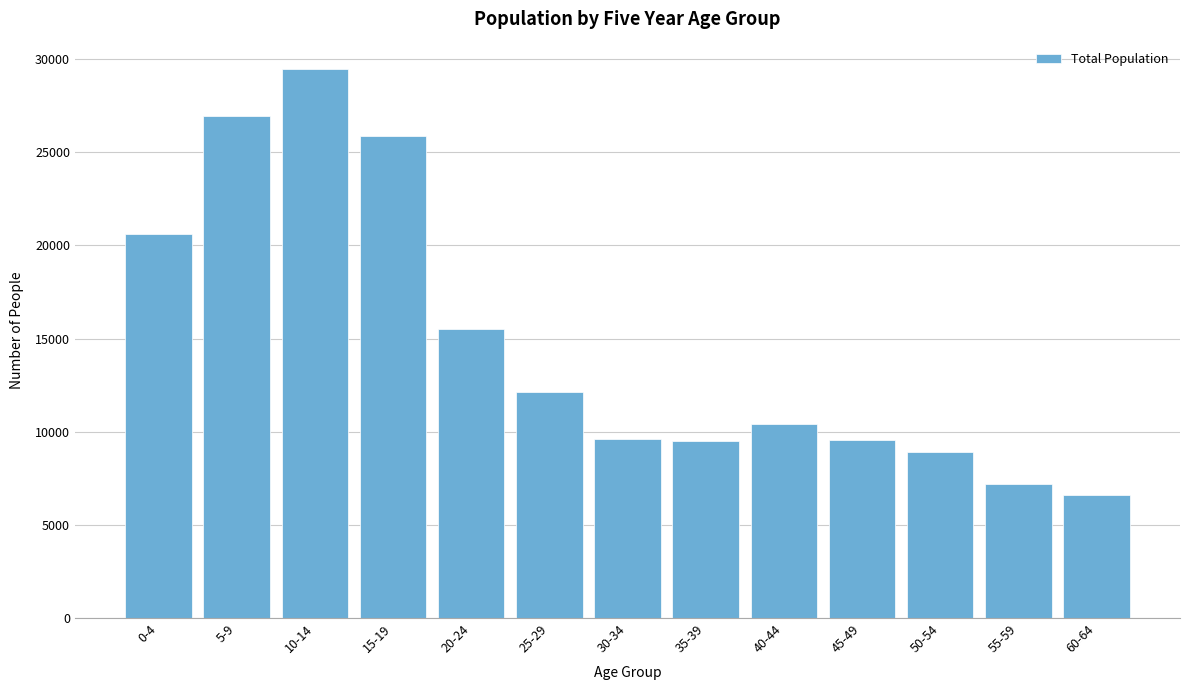

What is the change in value from 0-4 to 5-9?

+6344